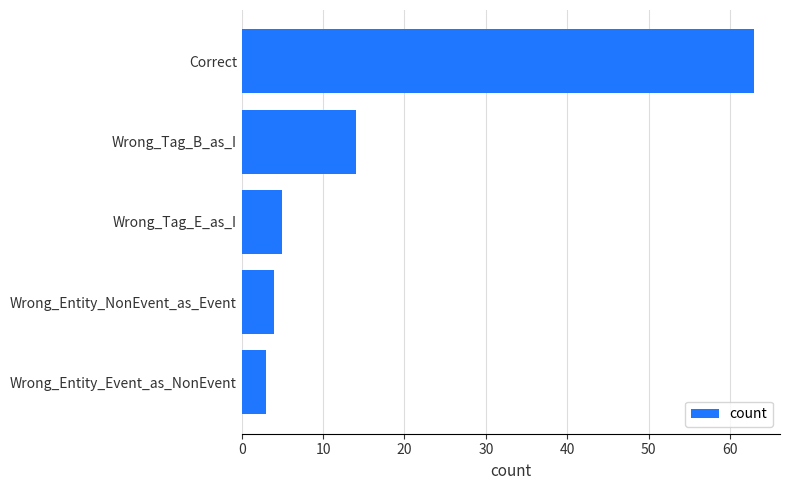

What is the greatest value displayed?

63